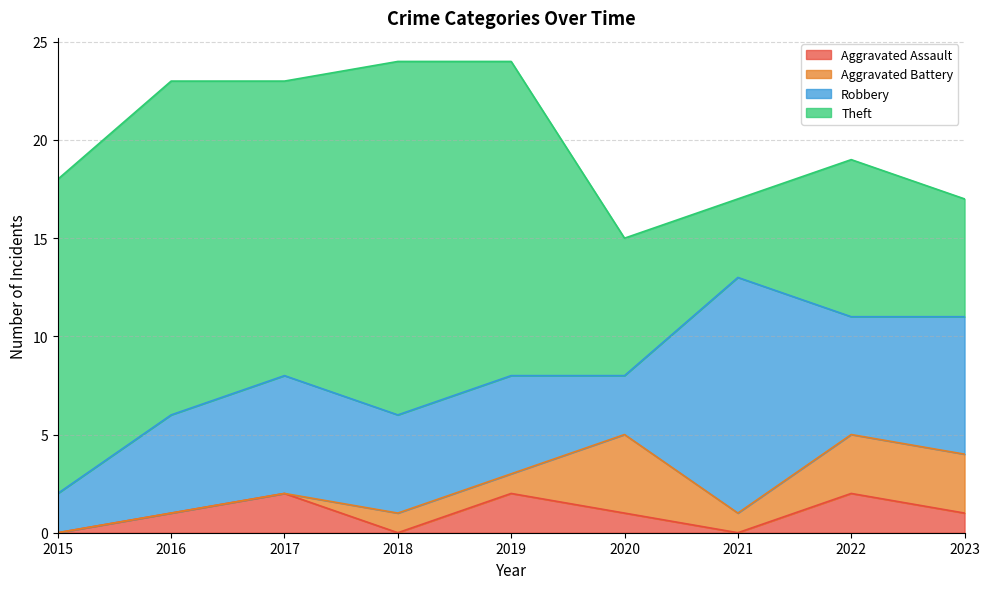

True or false: Aggravated Battery and Theft intersect in this chart.

False